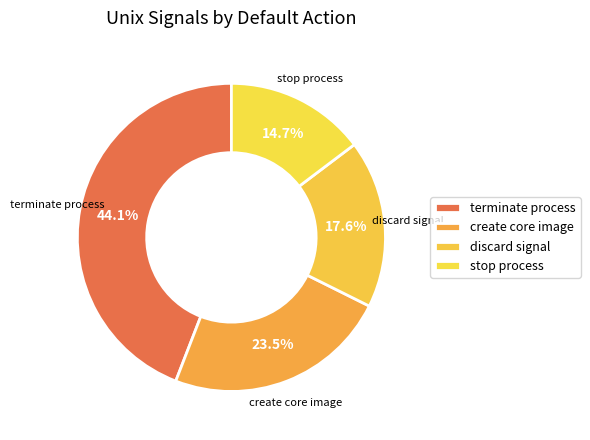

How much of the chart is everything except discard signal?

82.4%